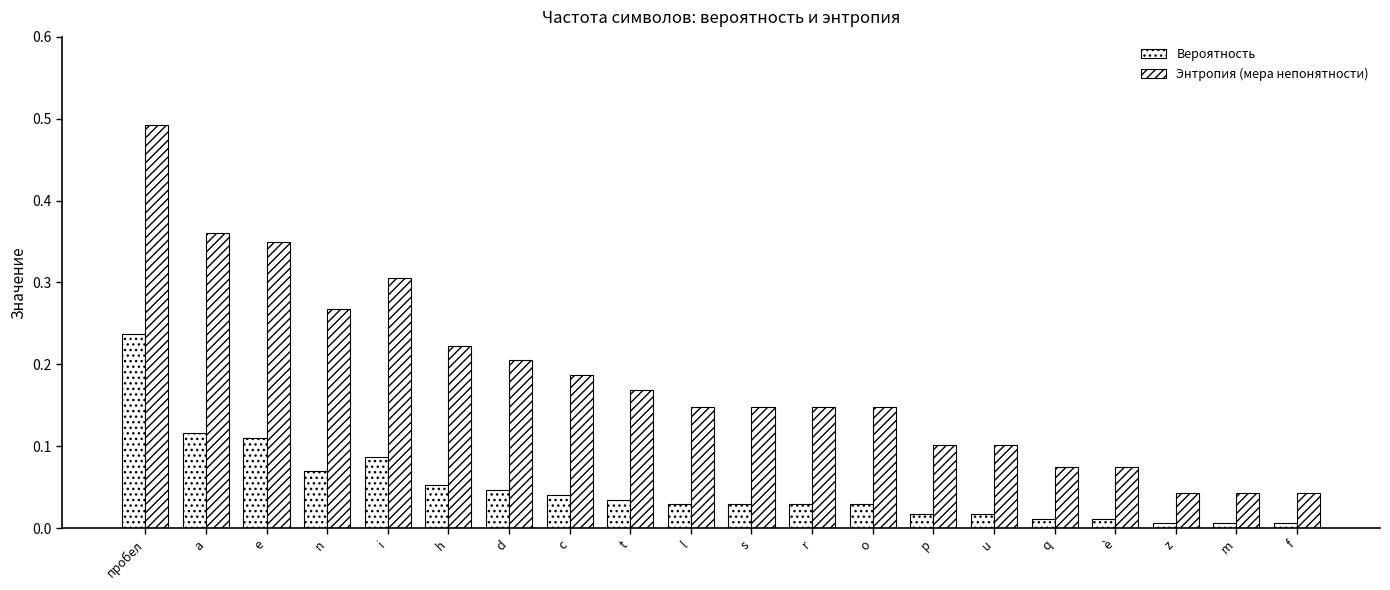

How many groups of bars are there?

20